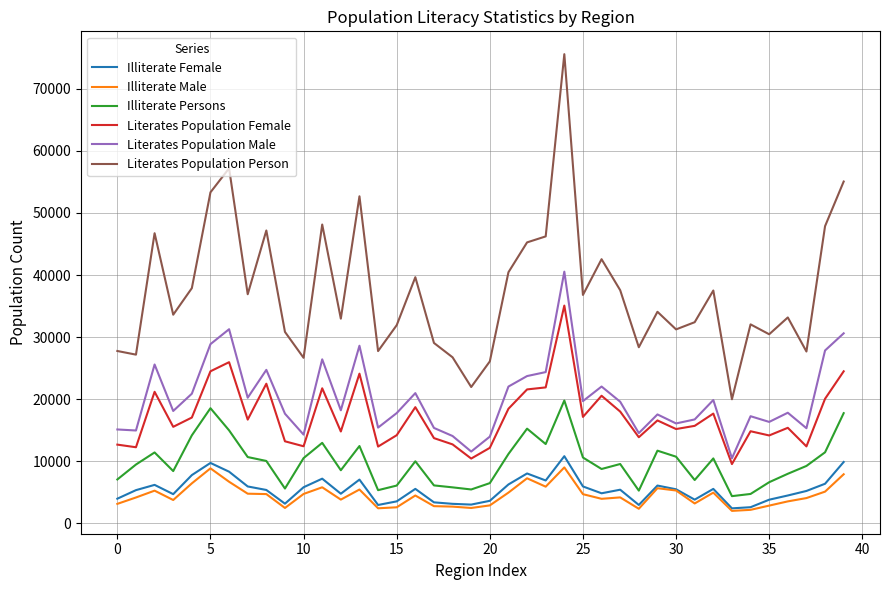

Which series has the widest spread of values?

Literates Population Person